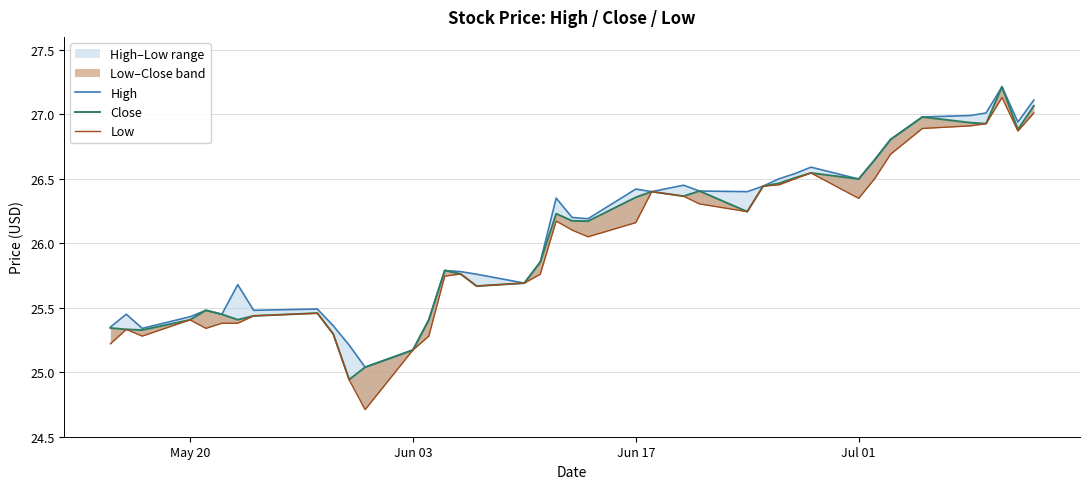

What is the value of the High point at the 33rd from the left?

26.6